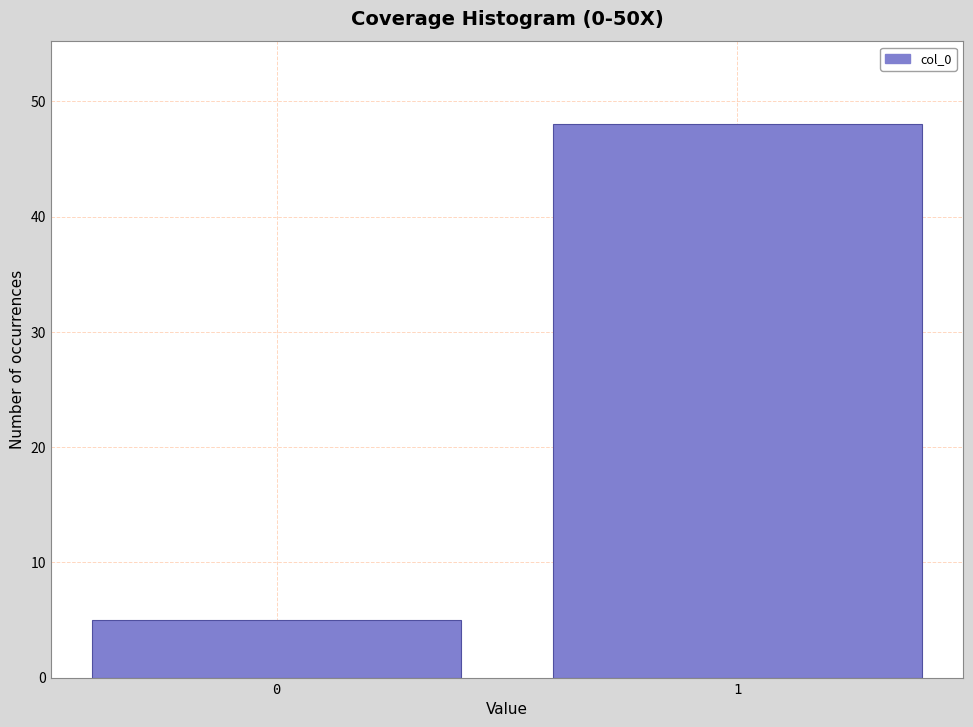

Reading left to right, what are all the values shown in this chart?

0=5	1=48